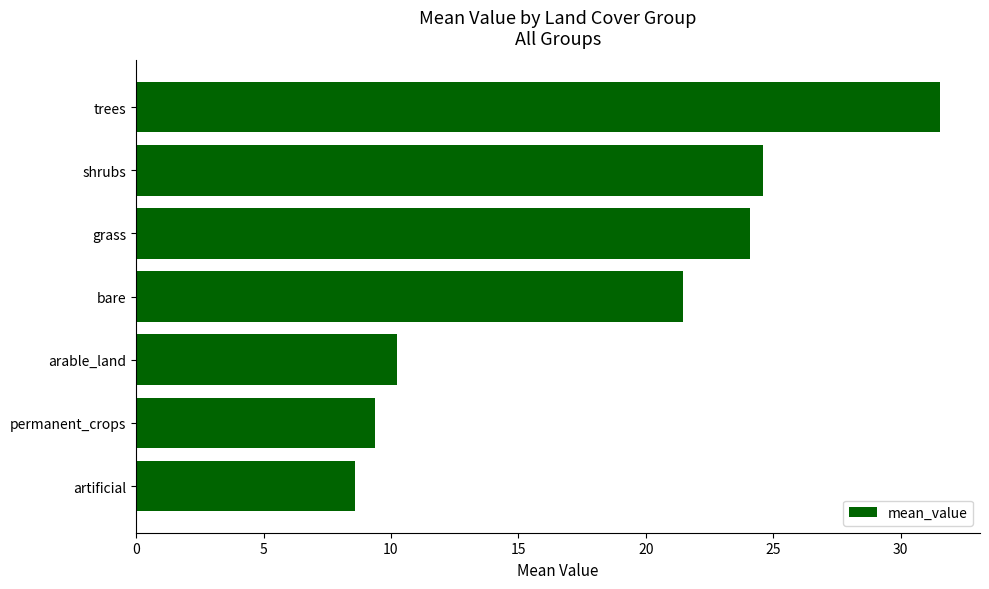

Rank the categories by value from lowest to highest.

artificial, permanent_crops, arable_land, bare, grass, shrubs, trees